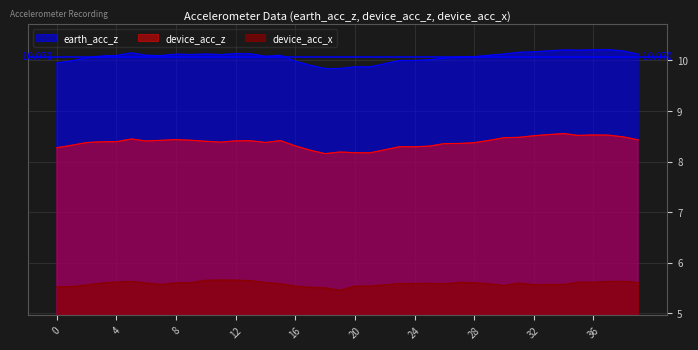

What are all the series names shown in the legend?

earth_acc_z, device_acc_z, device_acc_x